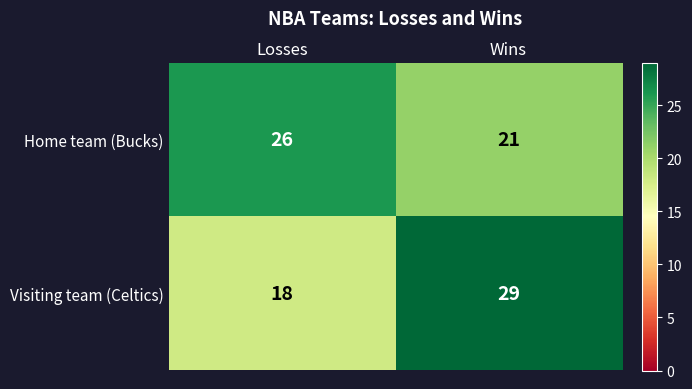

True or false: Visiting team (Celtics) has a value of 27 at Losses.

False